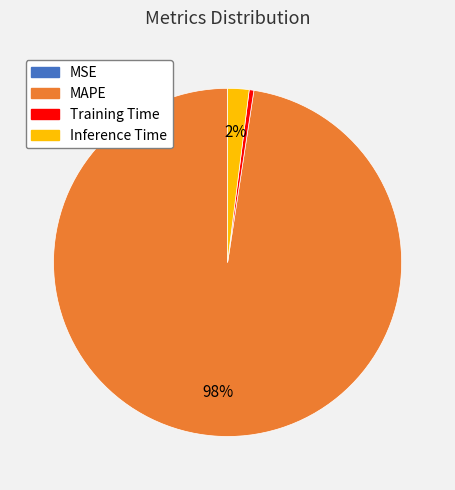

To the nearest percent, what is the average slice percentage?

25%